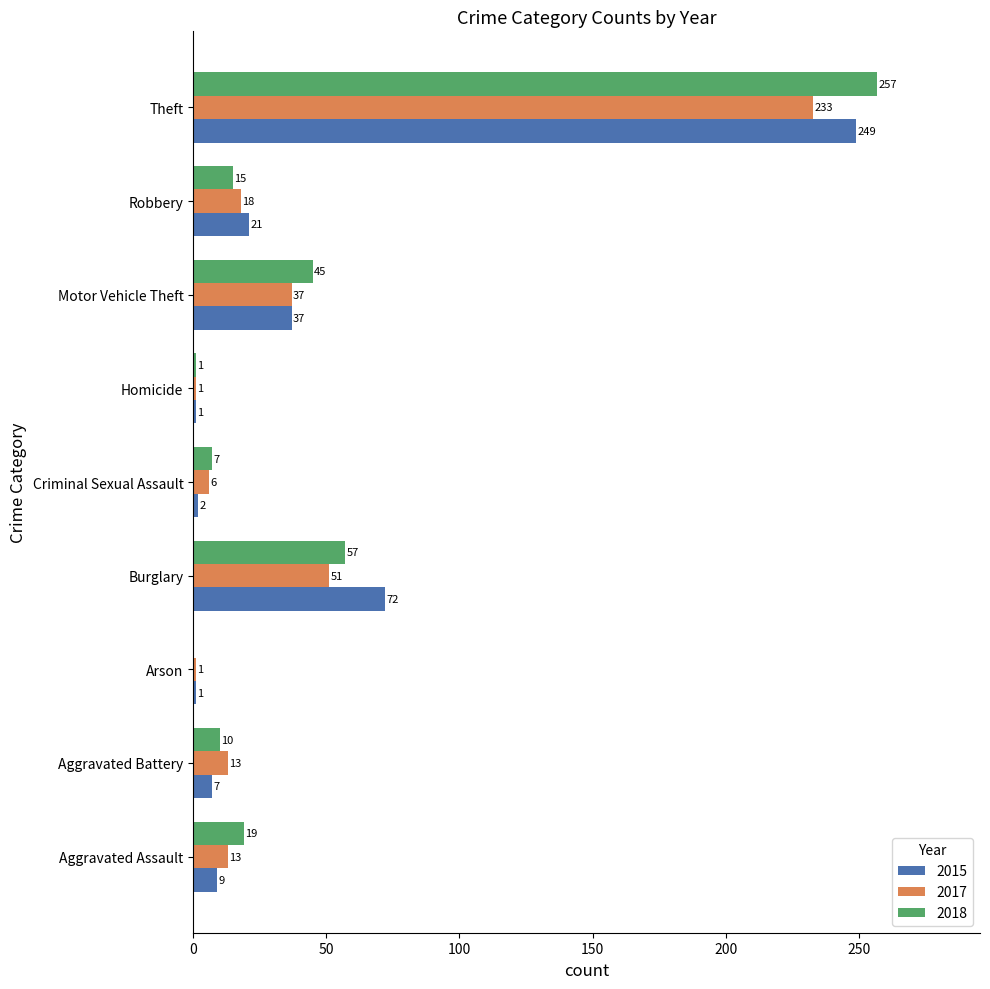

True or false: 2018 has a value of -130 at Arson.

False